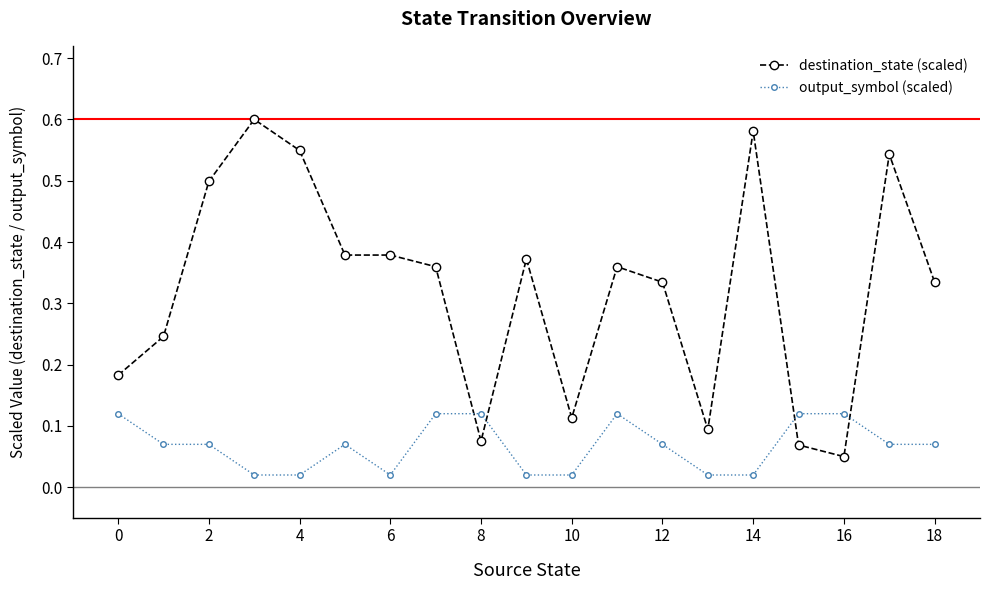

True or false: output_symbol (scaled) has more than 0 interior local peaks.

True